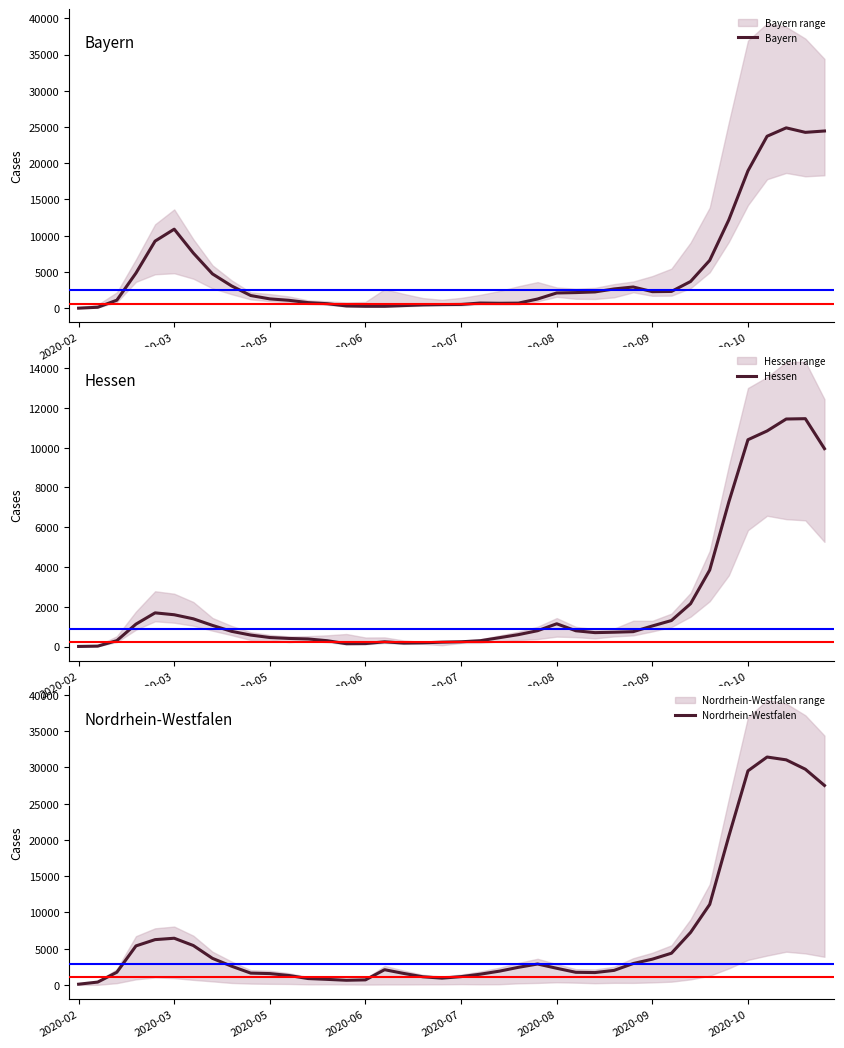

Reading left to right, extract all data points from this chart.

Bayern: 9	132	1107	4849	9260	10907	7610	4736	3075	1750	1287	1091	772	624	314	269	268	364	460	502	523	715	682	704	1271	2104	2157	2248	2660	2928	2286	2315	3690	6606	12201	18962	23729	24885	24264	24452
Hessen: 5	21	297	1127	1693	1598	1394	1063	764	577	453	407	381	293	143	149	238	174	187	220	239	292	444	599	796	1144	793	699	720	748	1034	1308	2154	3846	7270	10397	10838	11438	11455	9948
Nordrhein-Westfalen: 95	388	1742	5378	6245	6437	5431	3661	2579	1625	1559	1296	873	761	639	692	2096	1581	1117	929	1140	1475	1894	2425	2881	2292	1736	1701	2002	2946	3548	4370	7241	11106	20522	29535	31442	31053	29761	27519